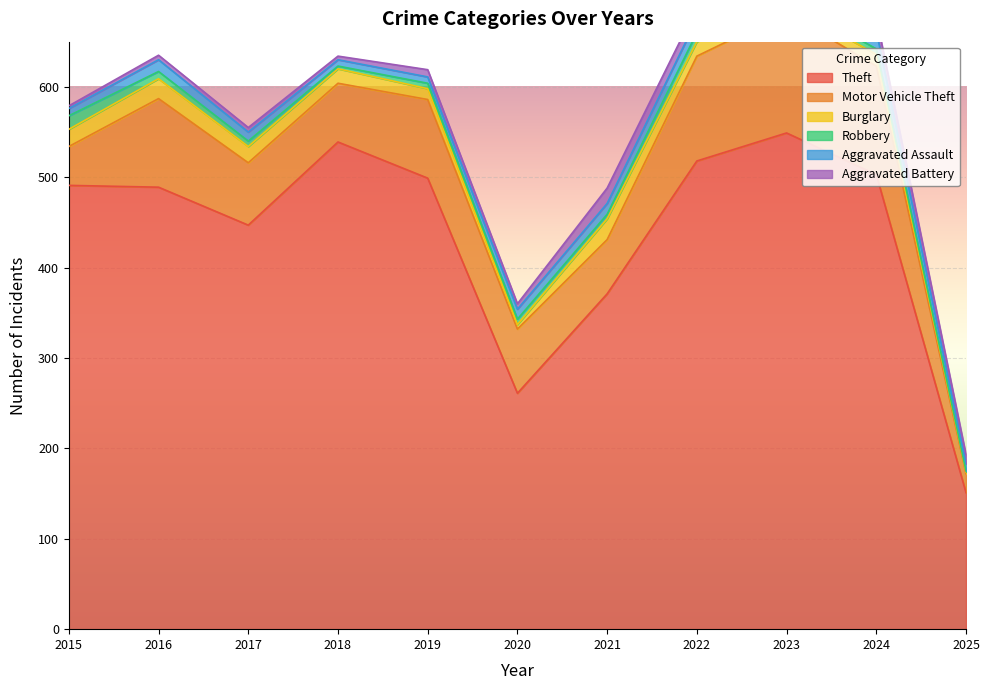

What is the difference between the maximum and minimum values in the Robbery series?

14